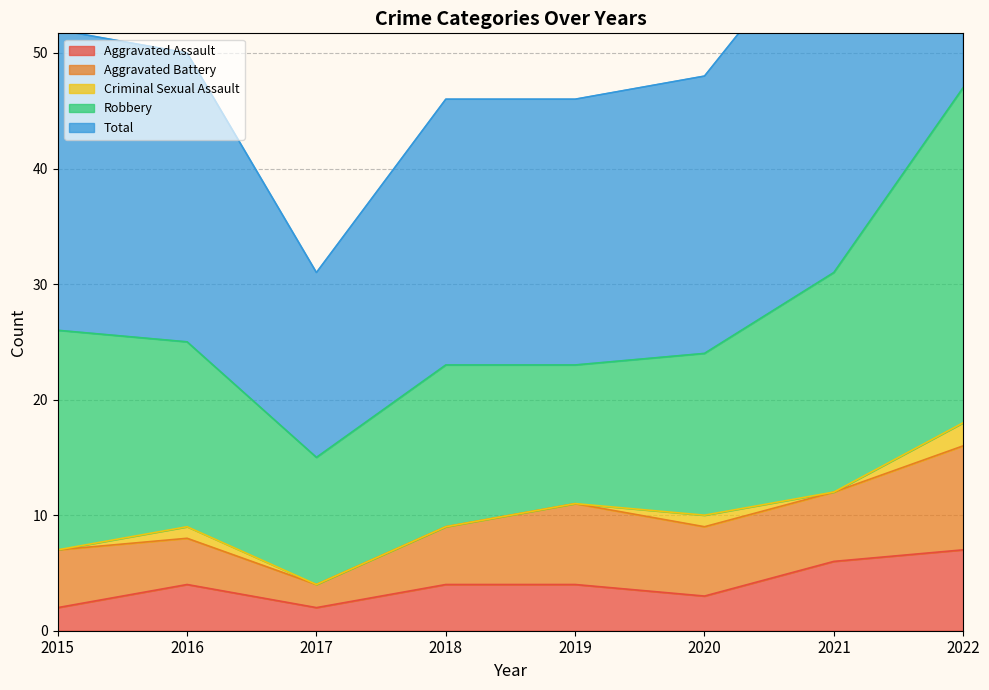

True or false: Robbery and Criminal Sexual Assault intersect in this chart.

False